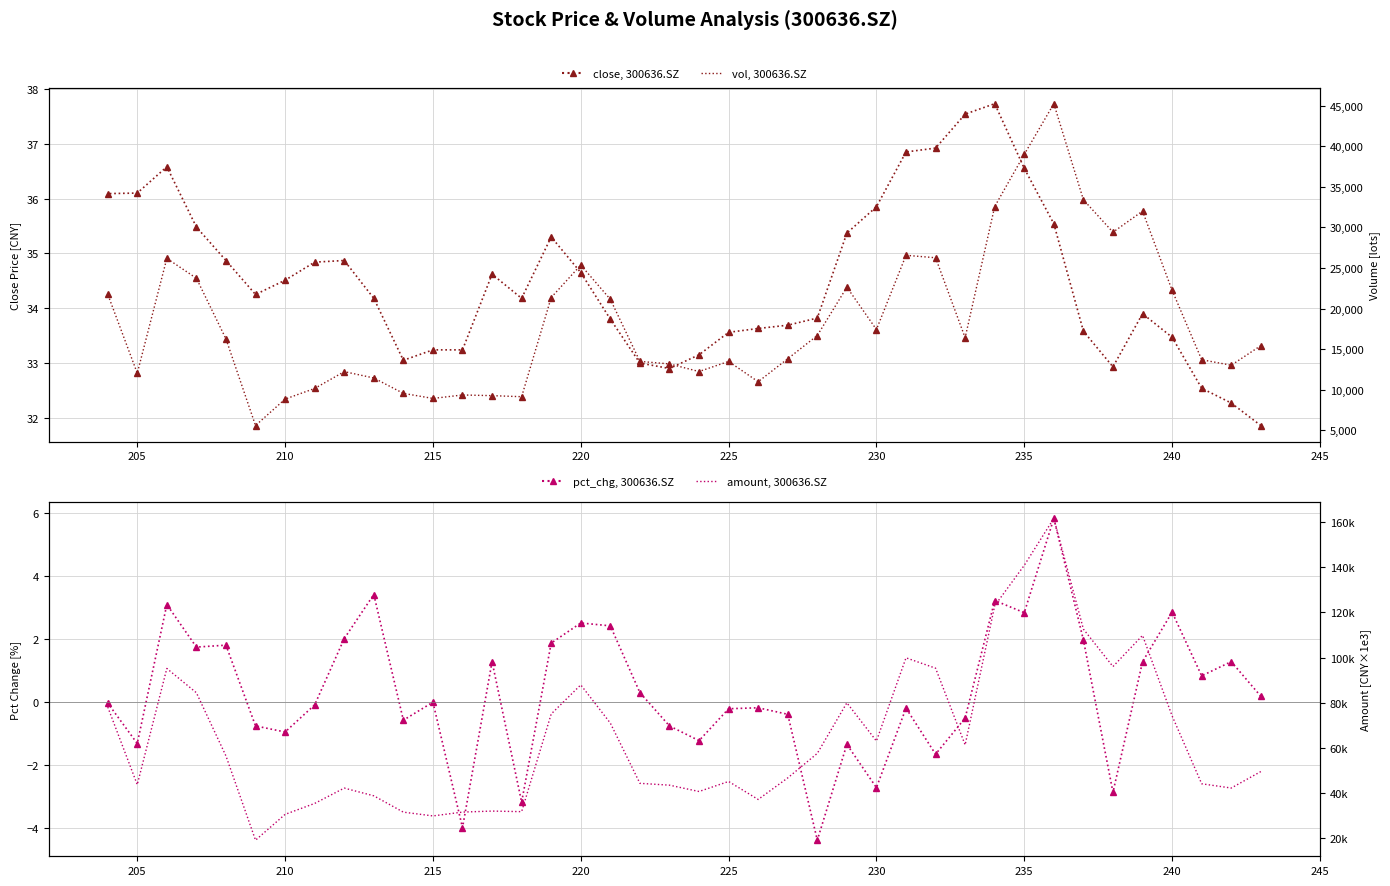

How many interior local peaks does the amount, 300636.SZ (right) series have?

9